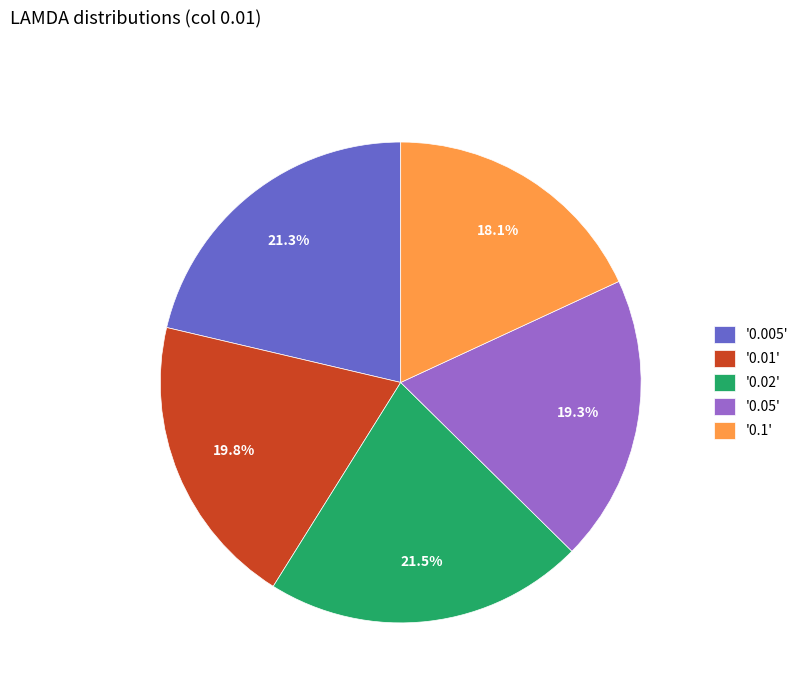

Do '0.01' and '0.05' together represent more than half of the pie?

No